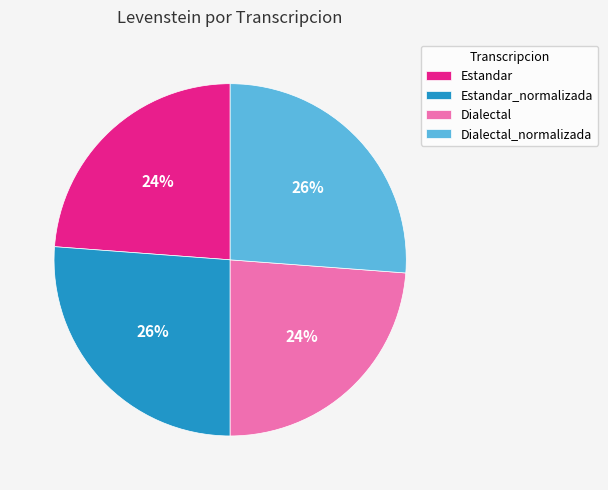

Does Dialectal_normalizada account for over 50% of the chart?

No